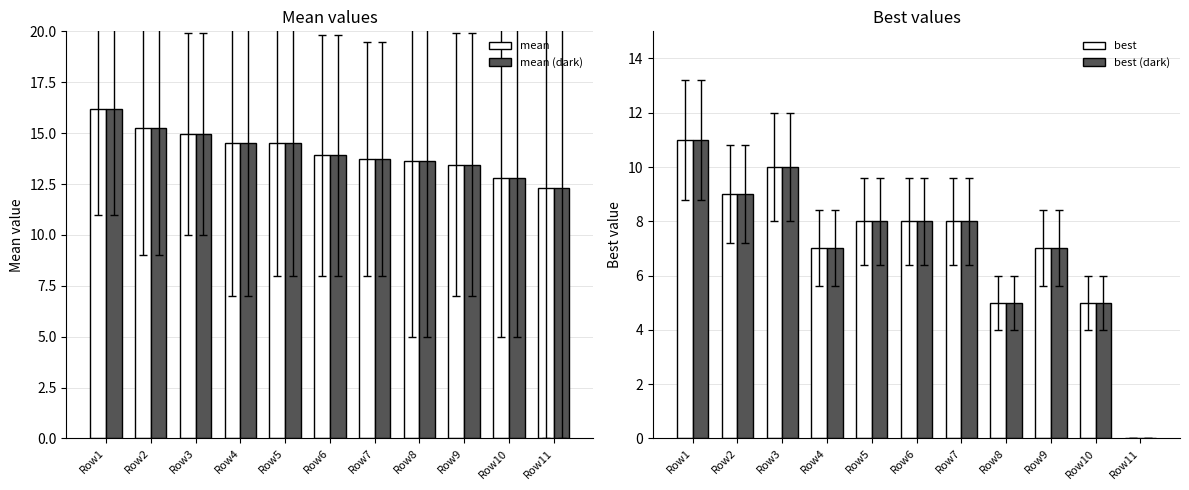

Between Row8 and Row11, which series saw the biggest shift?

best